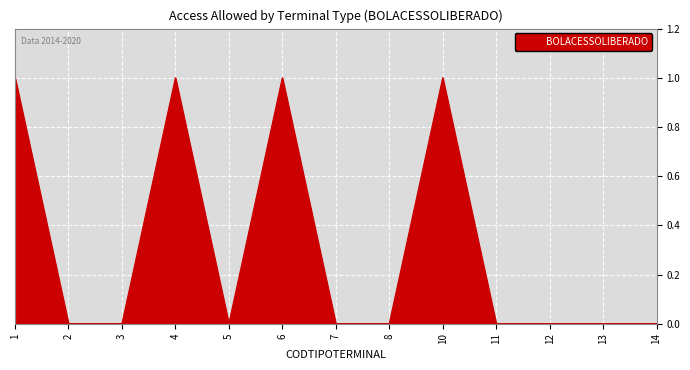

Reading left to right, transcribe all the data shown in this chart.

1	0	0	1	0	1	0	0	1	0	0	0	0